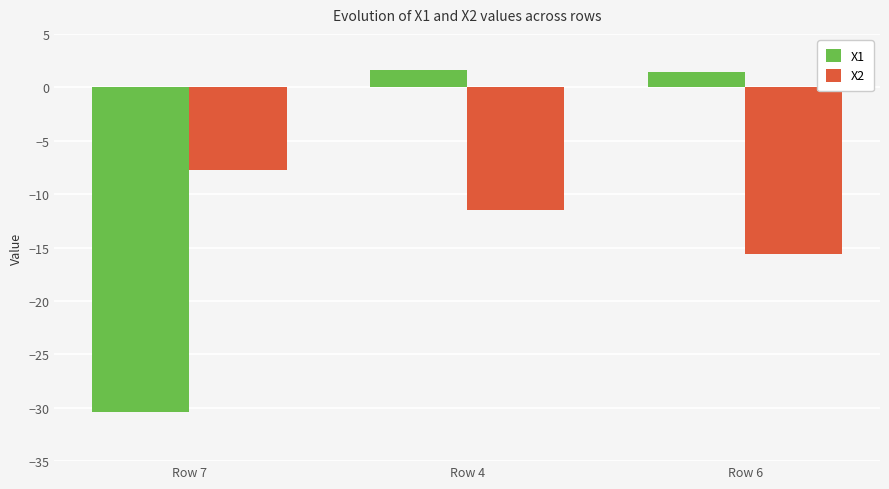

Which series has the widest spread of values?

X1